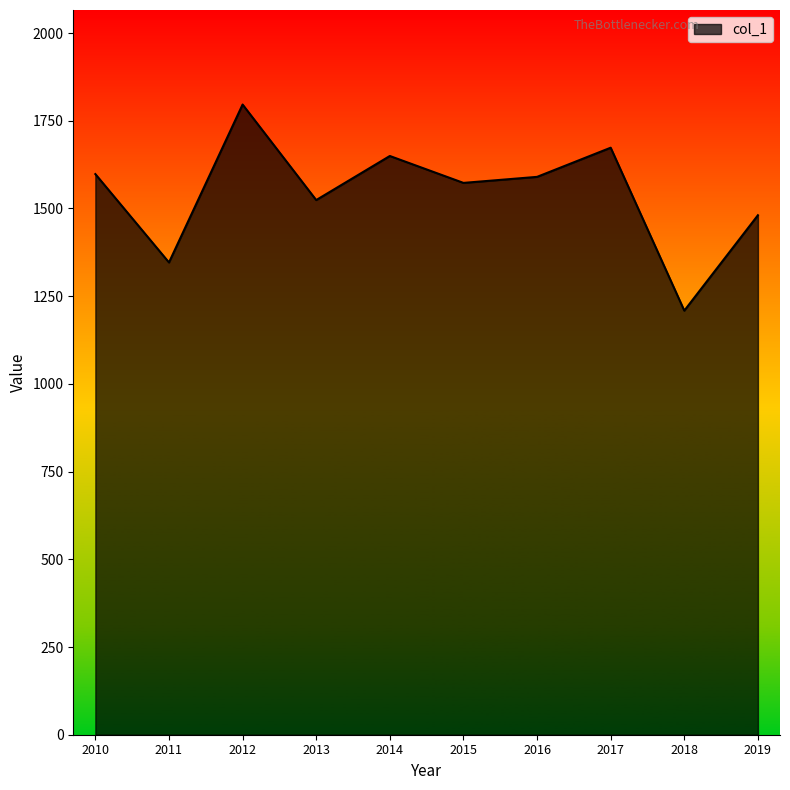

What is the change in value from 2016 to 2017?

+83.1